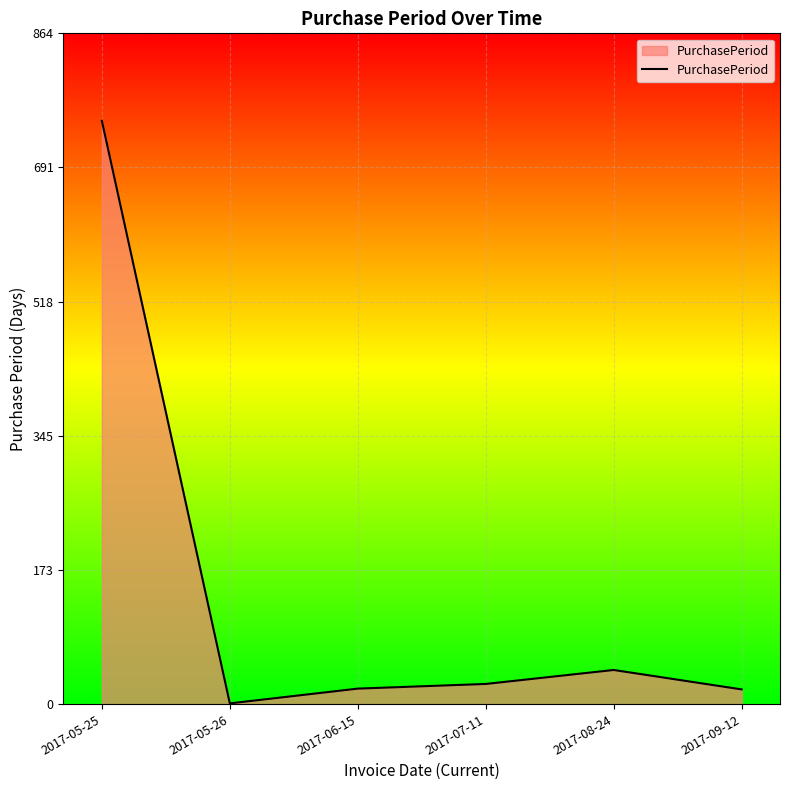

What is the change in value from 2017-06-15 to 2017-09-12?

-1